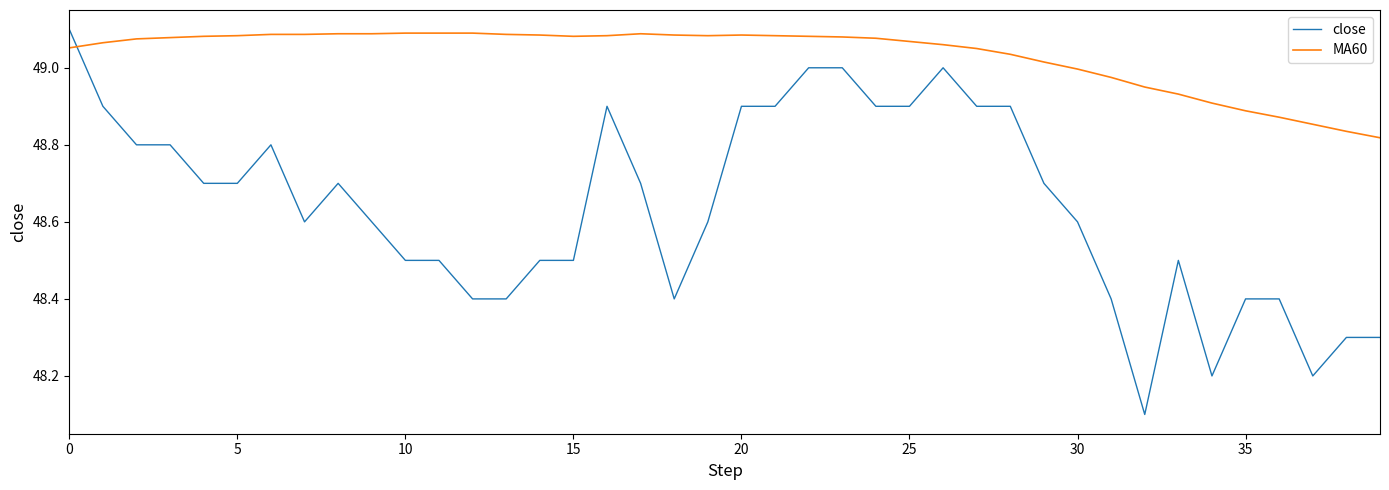

Which series has the largest total across all categories?

MA60